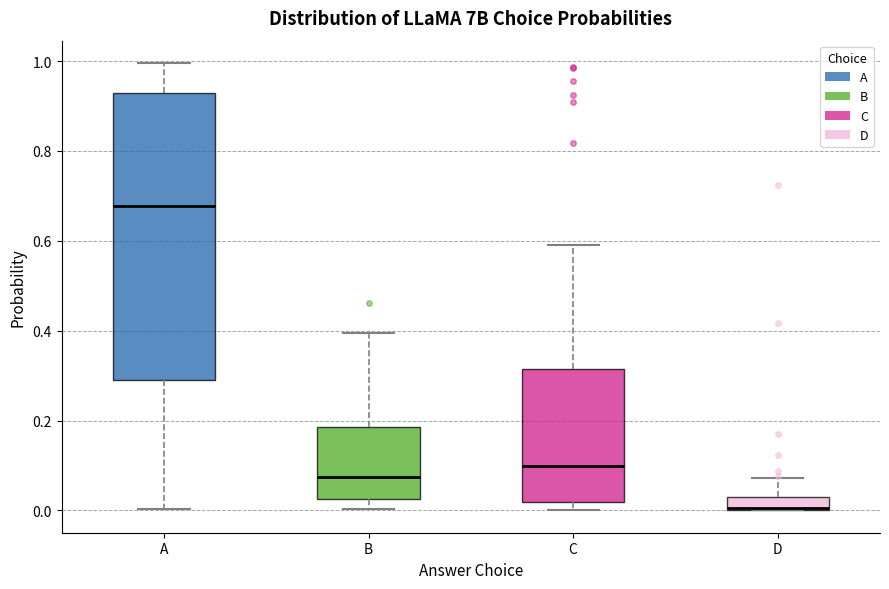

Comparing the boxes themselves (not the whiskers), which one is the tallest?

A